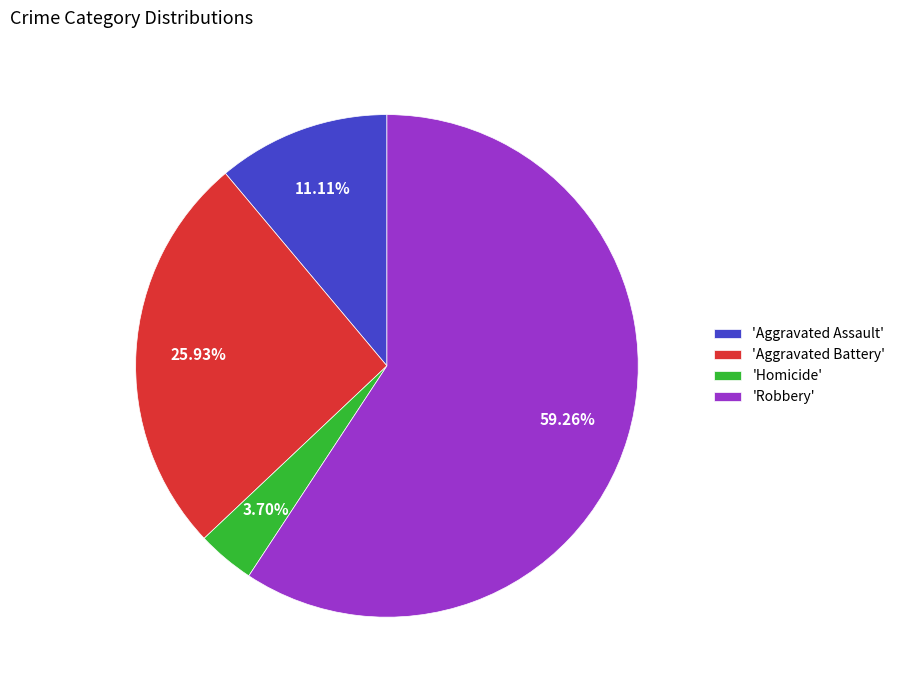

Which slice is the smallest?

'Homicide'